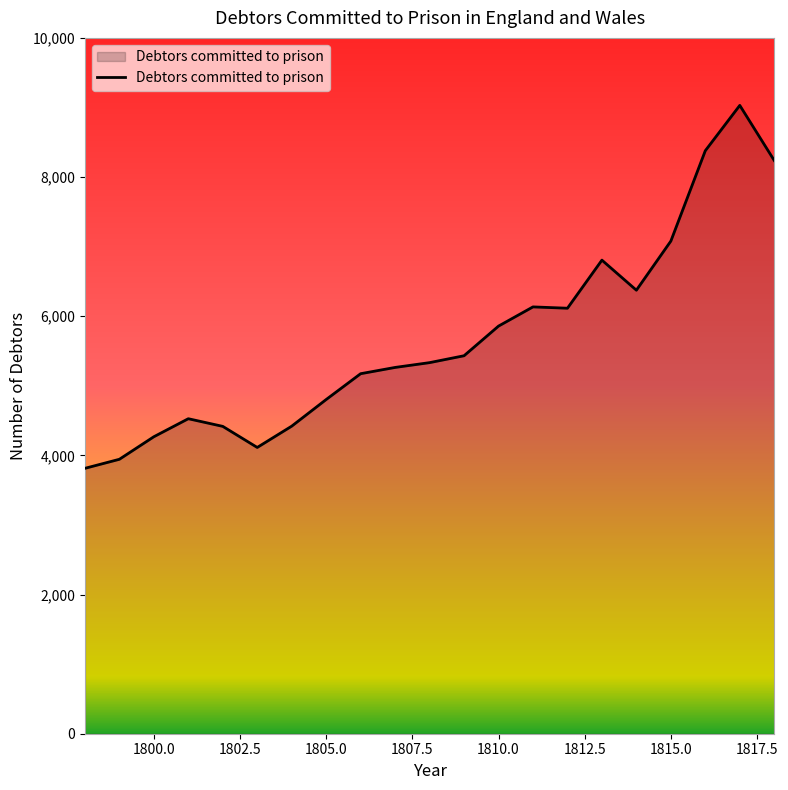

What is the difference between the maximum and minimum values?

5216